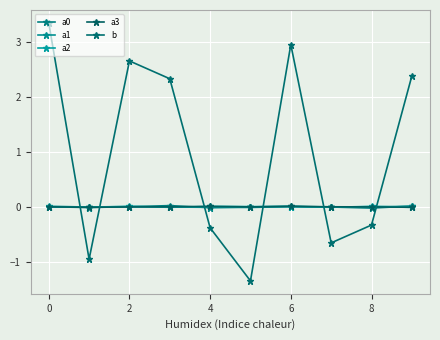

How many lines are shown in the chart?

5